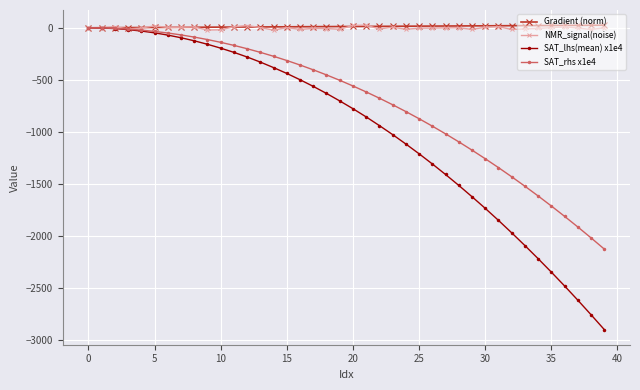

True or false: NMR_signal(noise) has more than 2 points higher than both neighbors.

True